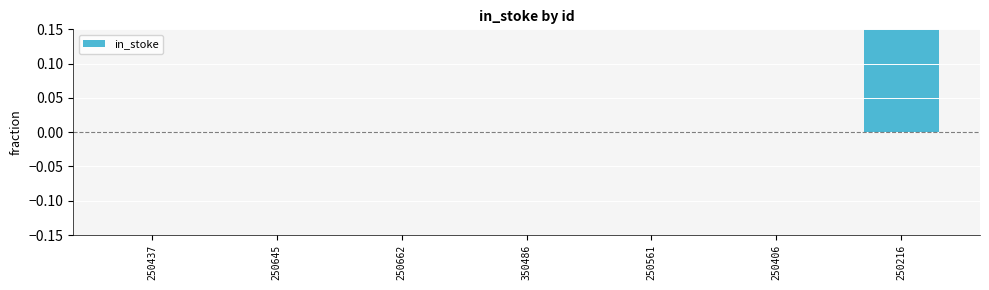

How many categories are shown in the chart?

7